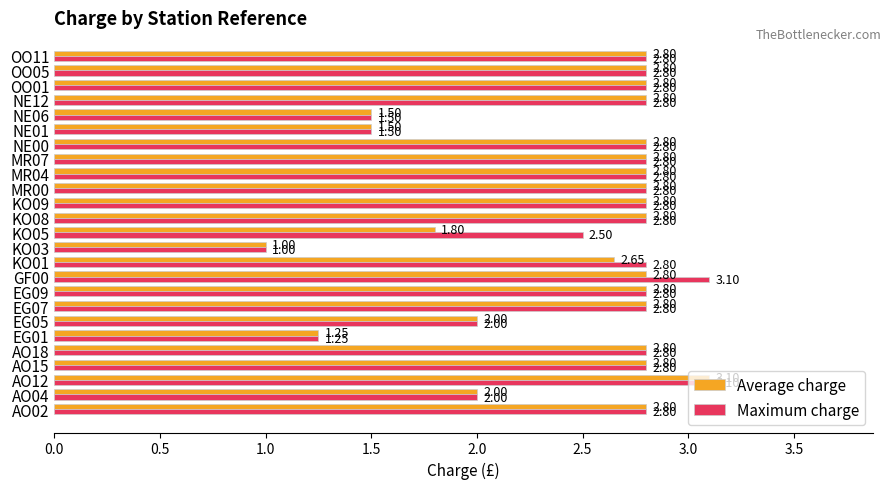

At which label does Maximum charge reach its minimum?

KO03